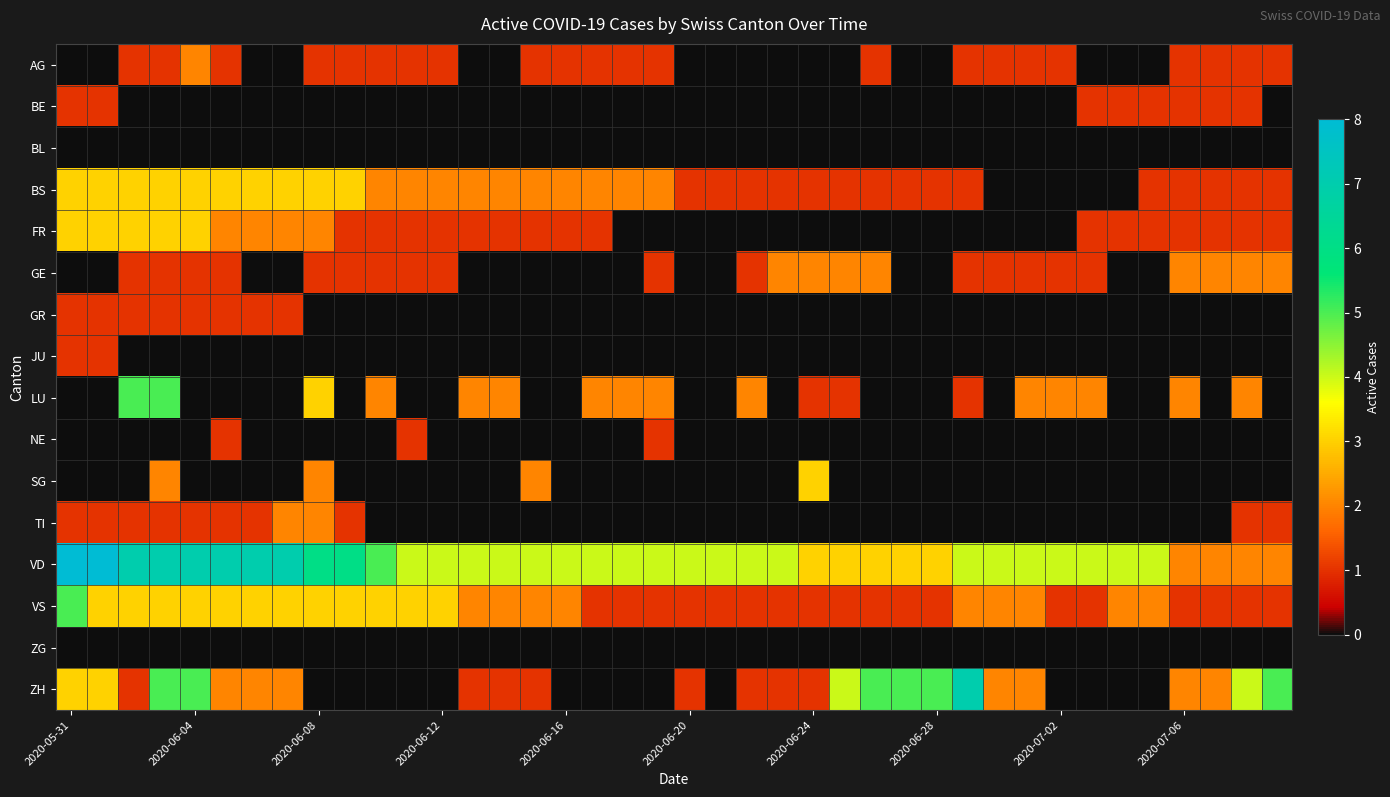

Reading left to right, what are all the values shown in this chart?

AG: 0	0	1	1	2	1	0	0	1	1	1	1	1	0	0	1	1	1	1	1	0	0	0	0	0	0	1	0	0	1	1	1	1	0	0	0	1	1	1	1
BE: 1	1	0	0	0	0	0	0	0	0	0	0	0	0	0	0	0	0	0	0	0	0	0	0	0	0	0	0	0	0	0	0	0	1	1	1	1	1	1	0
BL: 0	0	0	0	0	0	0	0	0	0	0	0	0	0	0	0	0	0	0	0	0	0	0	0	0	0	0	0	0	0	0	0	0	0	0	0	0	0	0	0
BS: 3	3	3	3	3	3	3	3	3	3	2	2	2	2	2	2	2	2	2	2	1	1	1	1	1	1	1	1	1	1	0	0	0	0	0	1	1	1	1	1
FR: 3	3	3	3	3	2	2	2	2	1	1	1	1	1	1	1	1	1	0	0	0	0	0	0	0	0	0	0	0	0	0	0	0	1	1	1	1	1	1	1
GE: 0	0	1	1	1	1	0	0	1	1	1	1	1	0	0	0	0	0	0	1	0	0	1	2	2	2	2	0	0	1	1	1	1	1	0	0	2	2	2	2
GR: 1	1	1	1	1	1	1	1	0	0	0	0	0	0	0	0	0	0	0	0	0	0	0	0	0	0	0	0	0	0	0	0	0	0	0	0	0	0	0	0
JU: 1	1	0	0	0	0	0	0	0	0	0	0	0	0	0	0	0	0	0	0	0	0	0	0	0	0	0	0	0	0	0	0	0	0	0	0	0	0	0	0
LU: 0	0	5	5	0	0	0	0	3	0	2	0	0	2	2	0	0	2	2	2	0	0	2	0	1	1	0	0	0	1	0	2	2	2	0	0	2	0	2	0
NE: 0	0	0	0	0	1	0	0	0	0	0	1	0	0	0	0	0	0	0	1	0	0	0	0	0	0	0	0	0	0	0	0	0	0	0	0	0	0	0	0
SG: 0	0	0	2	0	0	0	0	2	0	0	0	0	0	0	2	0	0	0	0	0	0	0	0	3	0	0	0	0	0	0	0	0	0	0	0	0	0	0	0
TI: 1	1	1	1	1	1	1	2	2	1	0	0	0	0	0	0	0	0	0	0	0	0	0	0	0	0	0	0	0	0	0	0	0	0	0	0	0	0	1	1
VD: 8	8	7	7	7	7	7	7	6	6	5	4	4	4	4	4	4	4	4	4	4	4	4	4	3	3	3	3	3	4	4	4	4	4	4	4	2	2	2	2
VS: 5	3	3	3	3	3	3	3	3	3	3	3	3	2	2	2	2	1	1	1	1	1	1	1	1	1	1	1	1	2	2	2	1	1	2	2	1	1	1	1
ZG: 0	0	0	0	0	0	0	0	0	0	0	0	0	0	0	0	0	0	0	0	0	0	0	0	0	0	0	0	0	0	0	0	0	0	0	0	0	0	0	0
ZH: 3	3	1	5	5	2	2	2	0	0	0	0	0	1	1	1	0	0	0	0	1	0	1	1	1	4	5	5	5	7	2	2	0	0	0	0	2	2	4	5